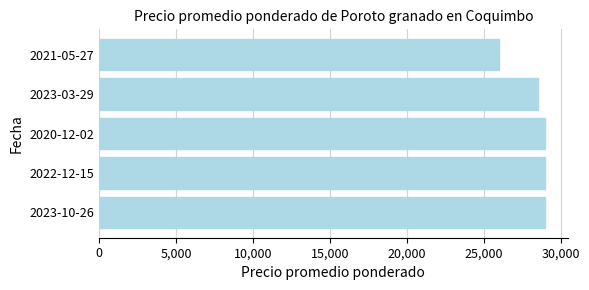

Does the chart contain stacked bars?

No